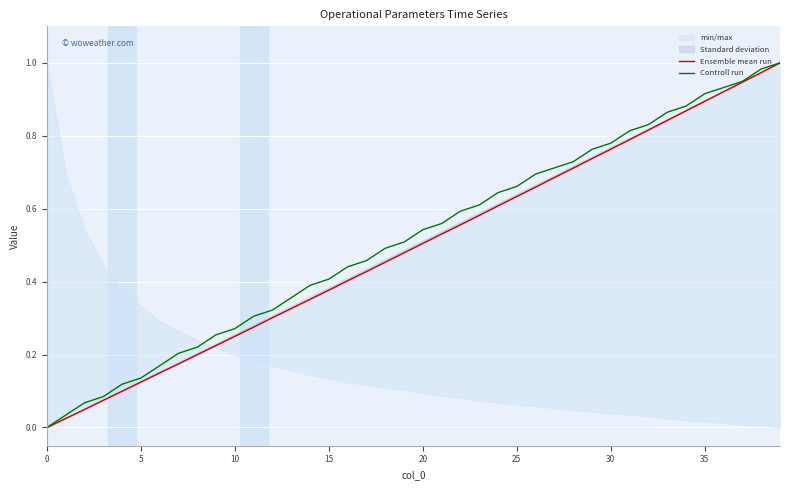

Which series has the largest range (max minus min)?

Ensemble mean run